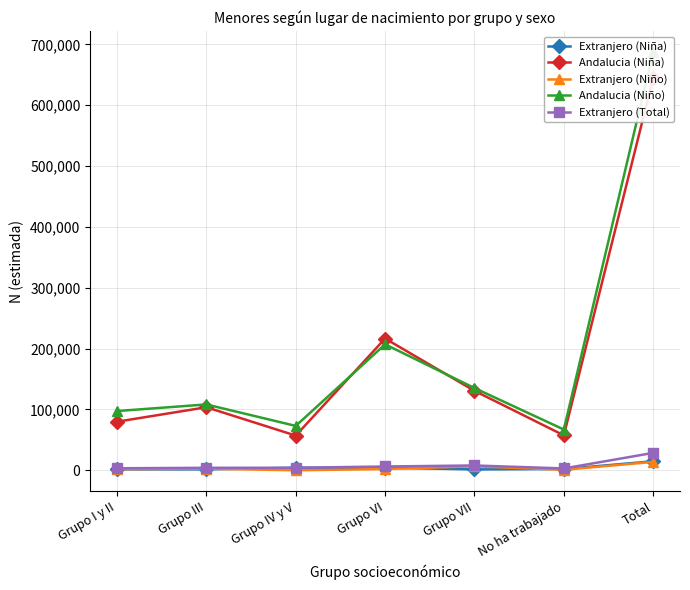

What position from the left is Total?

7